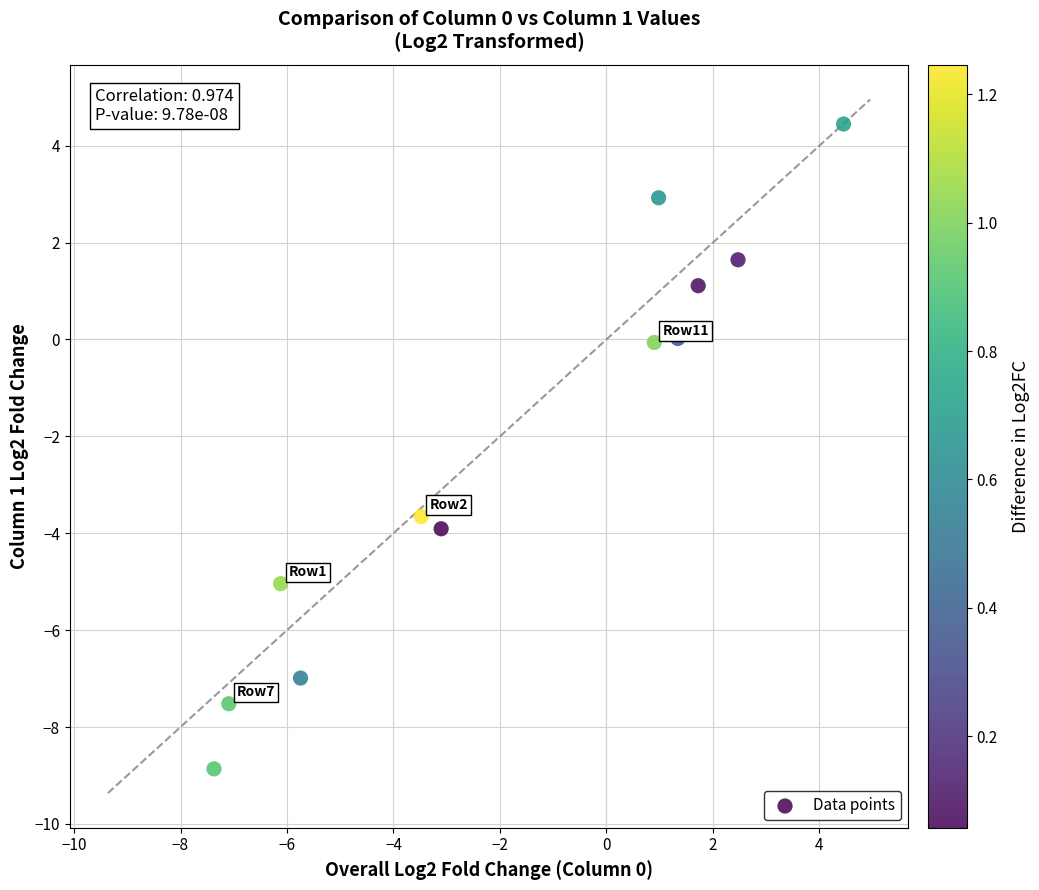

What is the range of X values (max minus min)?

11.8